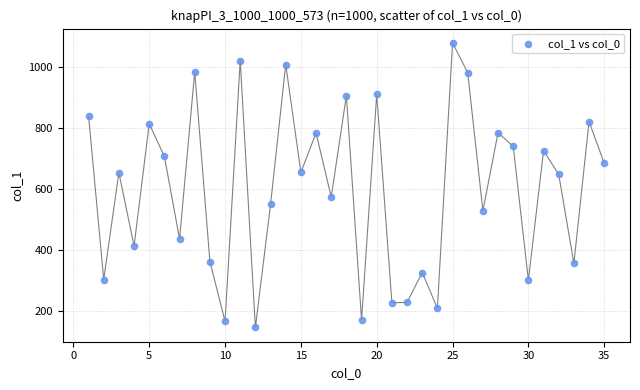

What is the range of X values (max minus min)?

34